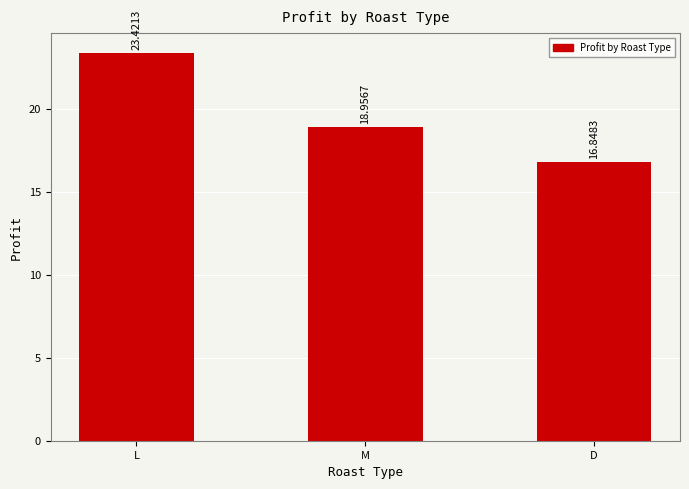

What is the difference between the values at M and L?

4.5